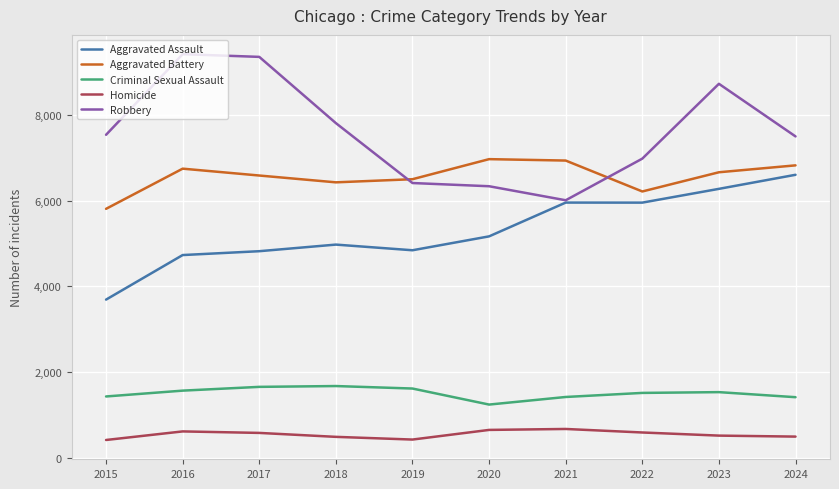

What are all the series names shown in the legend?

Aggravated Assault, Aggravated Battery, Criminal Sexual Assault, Homicide, Robbery